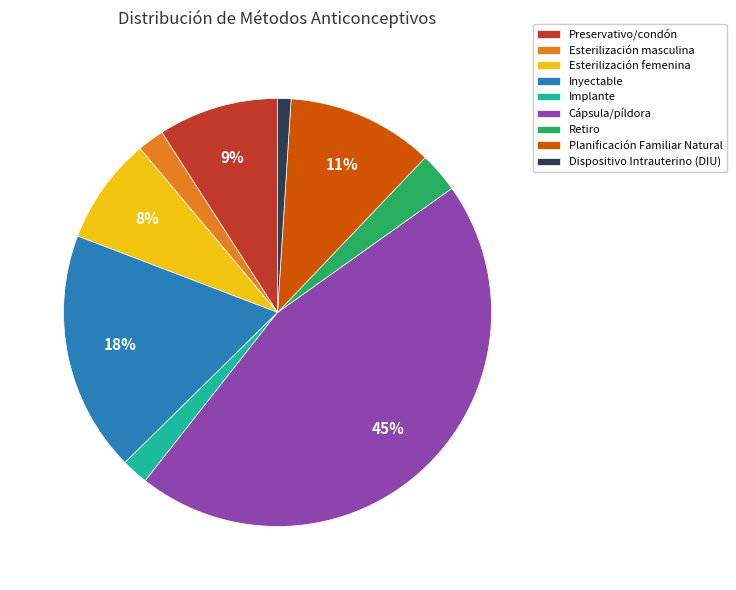

Which category has the smallest portion of the pie?

Dispositivo Intrauterino (DIU)